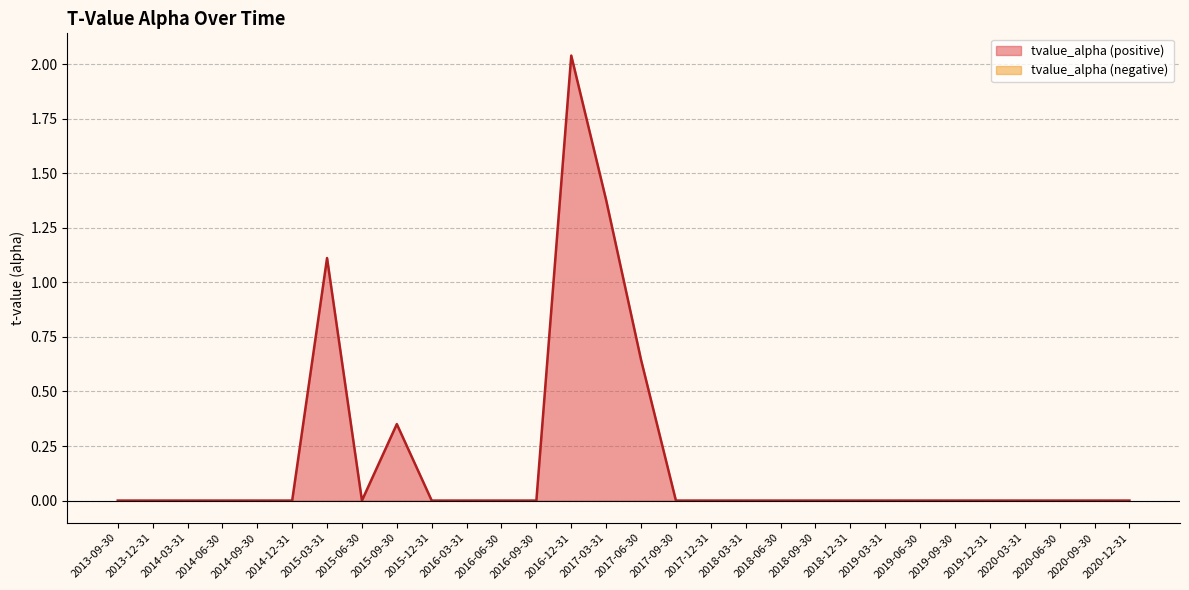

Which label corresponds to the largest value in the chart?

2016-12-31